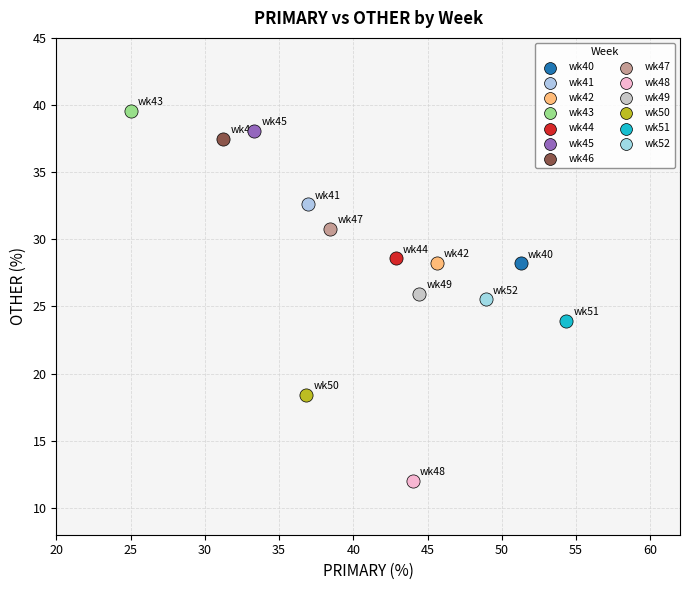

What are all the series names shown in the legend?

wk40, wk41, wk42, wk43, wk44, wk45, wk46, wk47, wk48, wk49, wk50, wk51, wk52